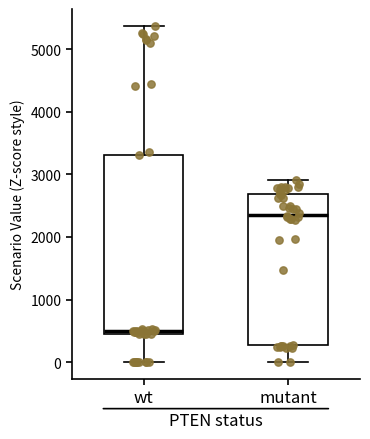

Reading left to right, transcribe this box plot: for each box, give where its median line is, the range the box spans, and where its two whiskers end, as read against the y-axis. The values are not printed on the chart, so give them approximately, as read against the axis.

wt: median 500, box 400 to 3300, whiskers 0 to 5400
mutant: median 2400, box 300 to 2700, whiskers 0 to 2900